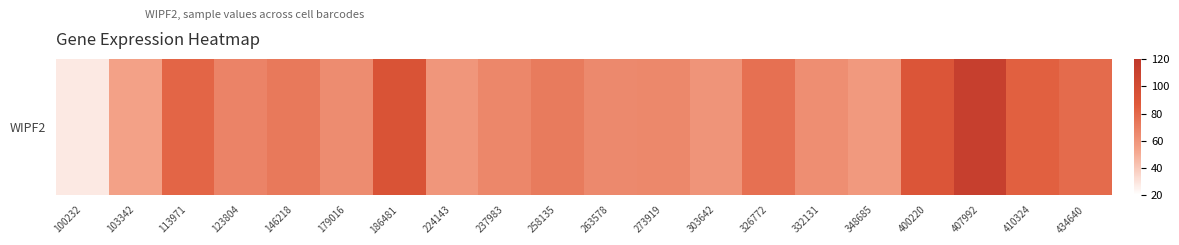

Reading right to left, what are all the values shown in this chart?

434640=78.7	410324=83.9	407992=113.0	400220=90.9	348685=58.2	332131=63.1	326772=76.6	303642=60.4	273919=65.8	263578=65.2	258135=71.6	237983=66.2	224143=59.4	186481=93.5	179016=64.0	146218=72.7	123804=68.0	113971=81.6	103342=54.6	100232=27.9